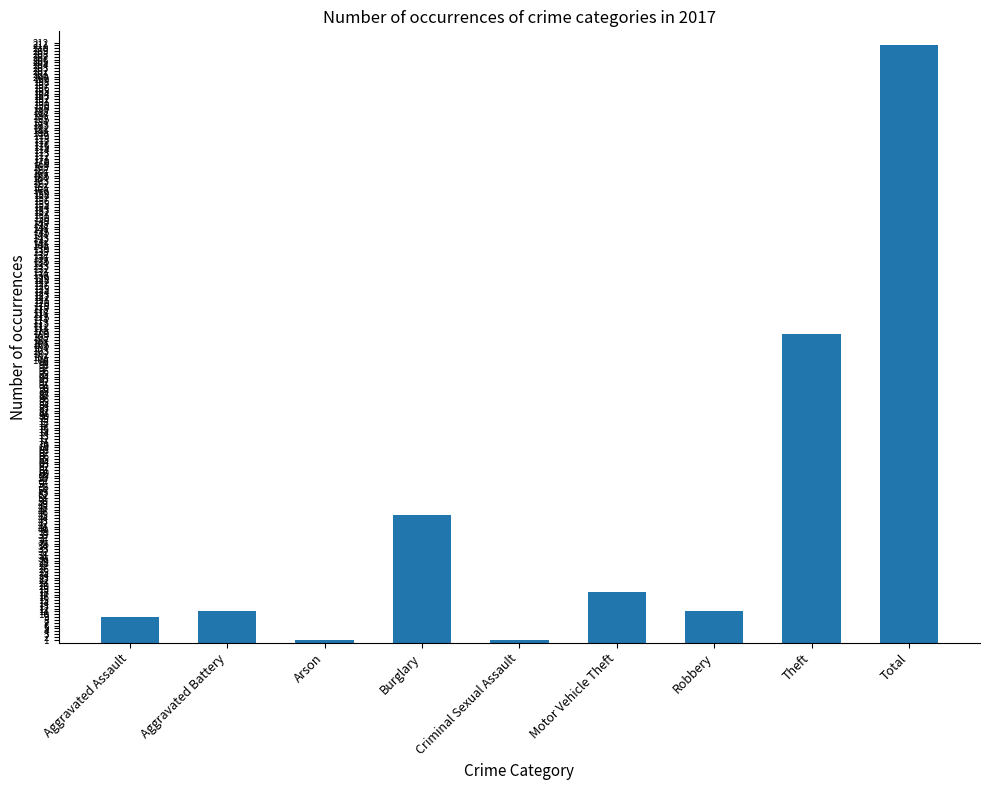

What is the greatest value displayed?

211